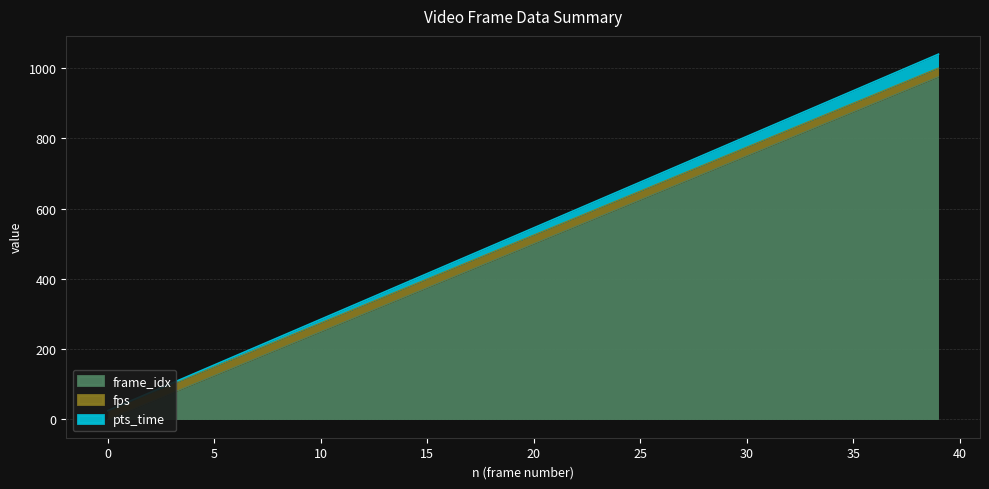

Which series has the largest total across all categories?

frame_idx